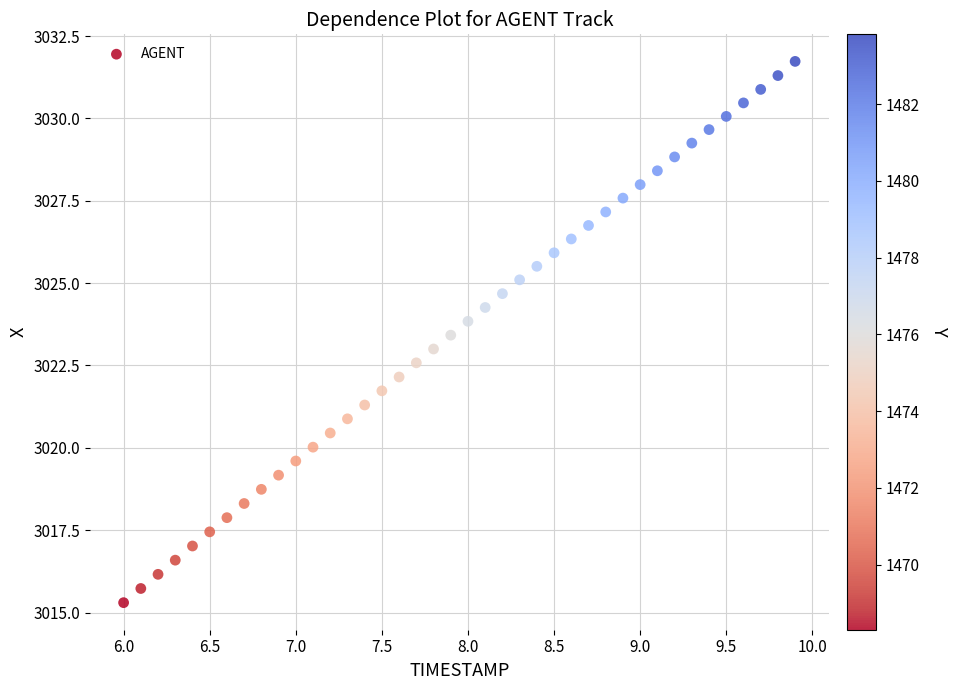

What is the range of X values (max minus min)?

3.9